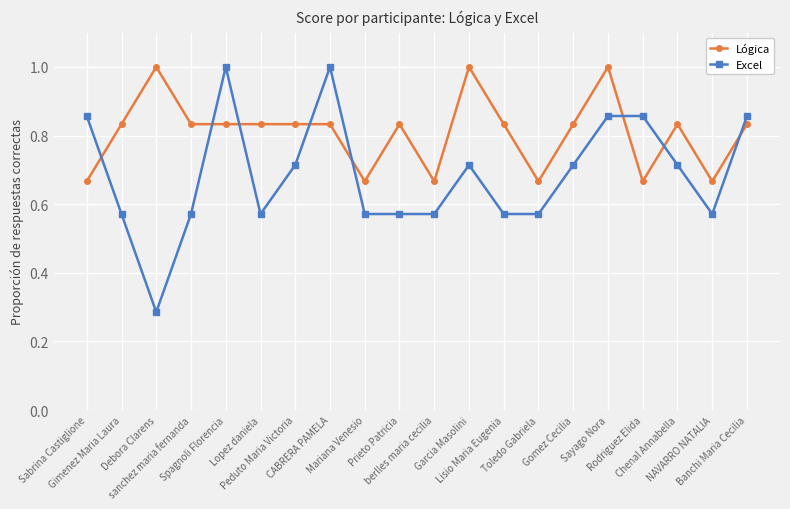

What is the total value across all series at Chenal Annabella?

1.5